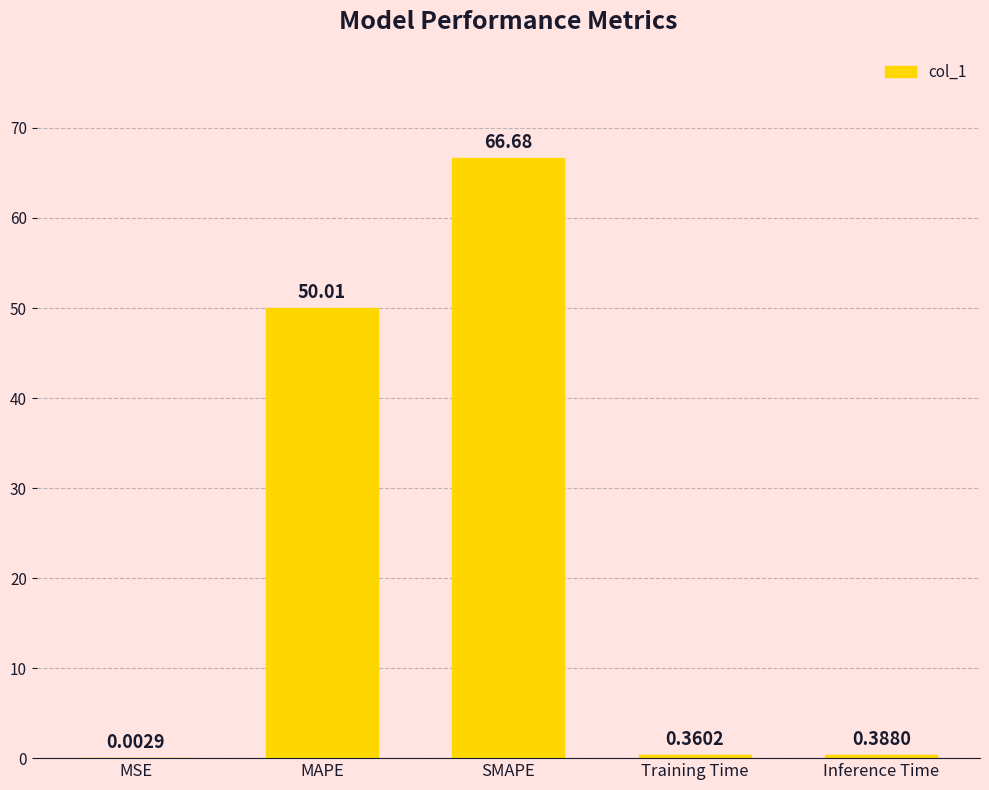

What is the sum of the values at SMAPE and Training Time?

67.0